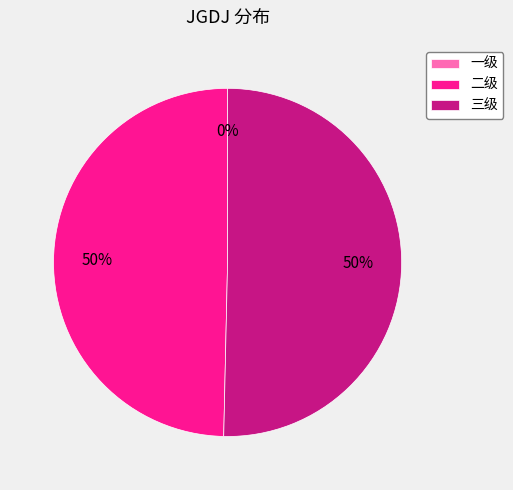

What is the smallest slice in the pie chart?

一级